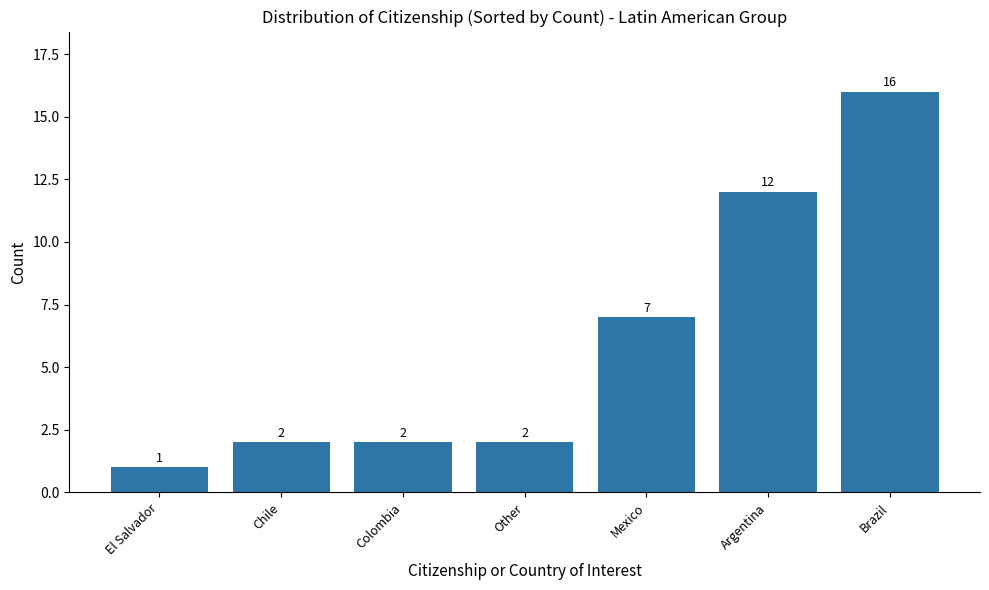

What is the sum of the values at Other and Chile?

4